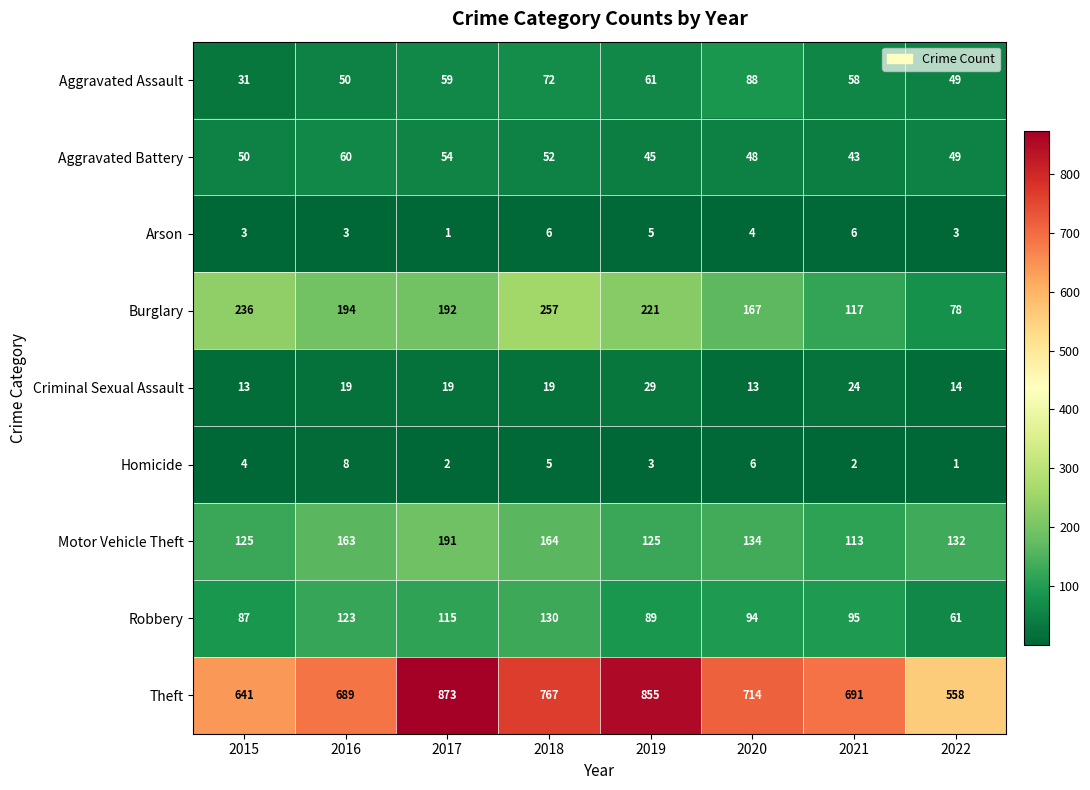

List the series in order of their peak value, lowest first.

Arson, Homicide, Criminal Sexual Assault, Aggravated Battery, Aggravated Assault, Robbery, Motor Vehicle Theft, Burglary, Theft